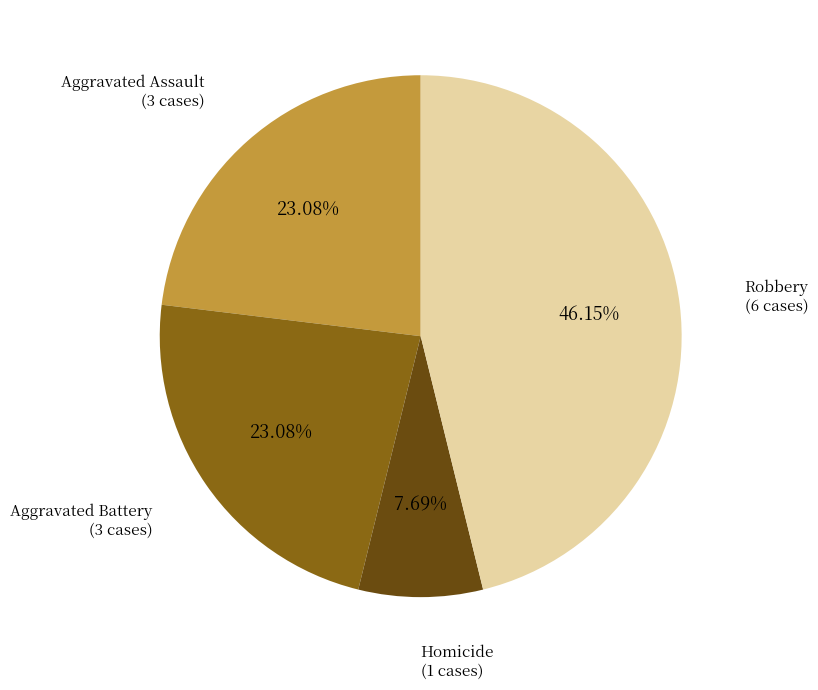

Approximately how many times larger is the value at Aggravated Assault compared to Homicide?

3.0